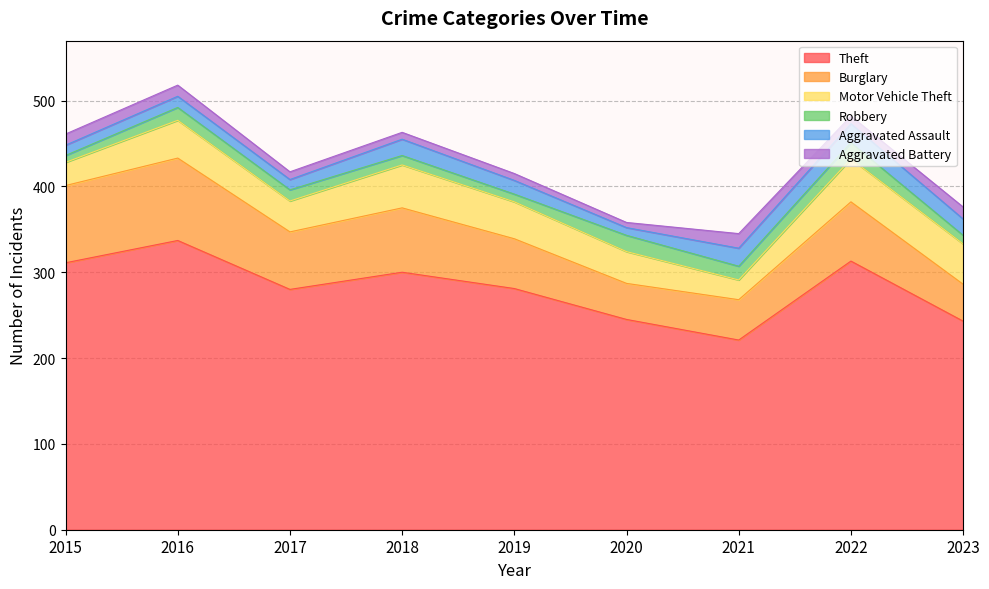

Which series has the widest spread of values?

Theft